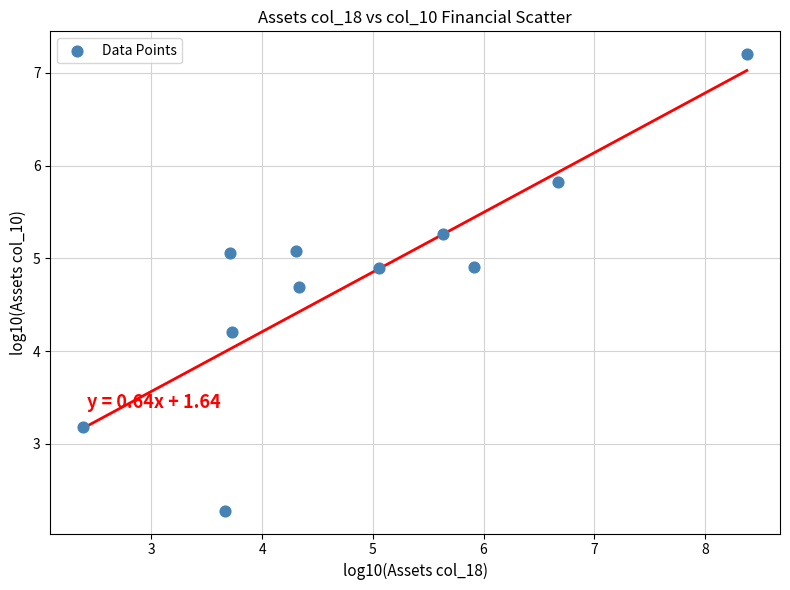

What Y value in the scatter plot is closest to 4?

4.2